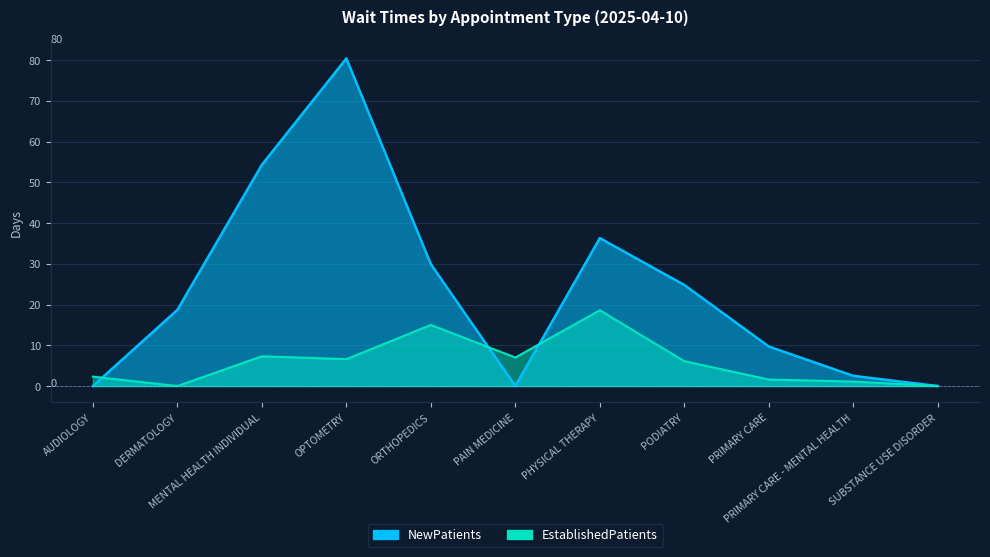

What is the total value across all series at PRIMARY CARE - MENTAL HEALTH?

3.6